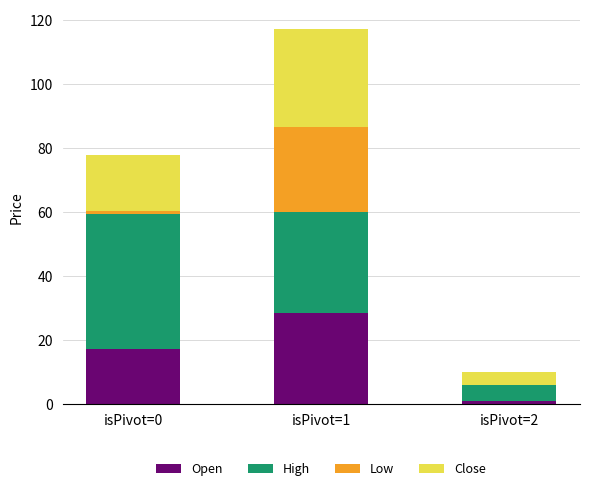

What are all the series names shown in the legend?

Open, High, Low, Close